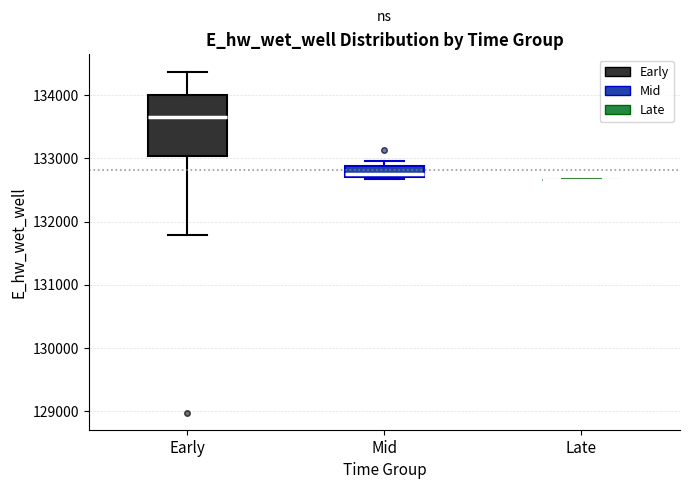

Reading left to right, transcribe this box plot: for each box, give where its median line is, the range the box spans, and where its two whiskers end, as read against the y-axis. The values are not printed on the chart, so give them approximately, as read against the axis.

Early: median 133700, box 133000 to 134000, whiskers 131800 to 134400
Mid: median 132800, box 132700 to 132900, whiskers 132700 to 133000
Late: box collapsed to a line at 132700, whiskers 132700 to 132700